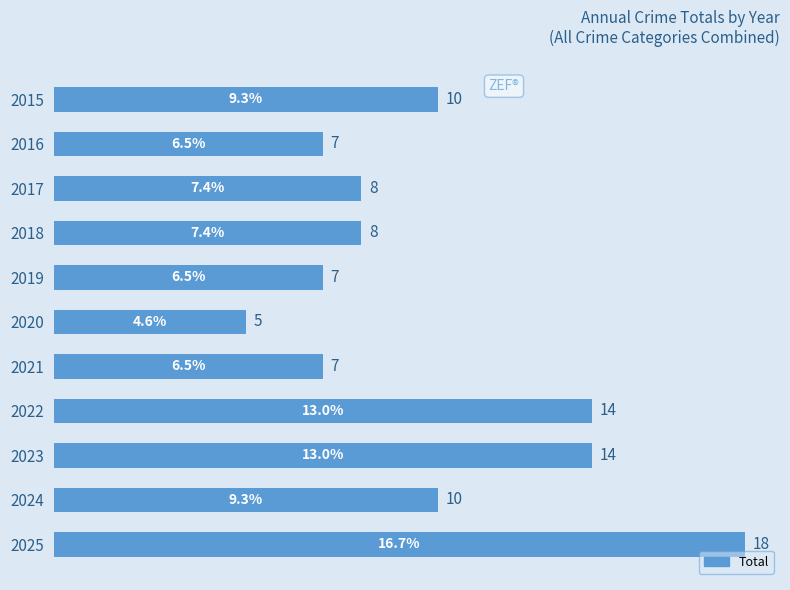

What is the difference between the second highest and second lowest values?

7